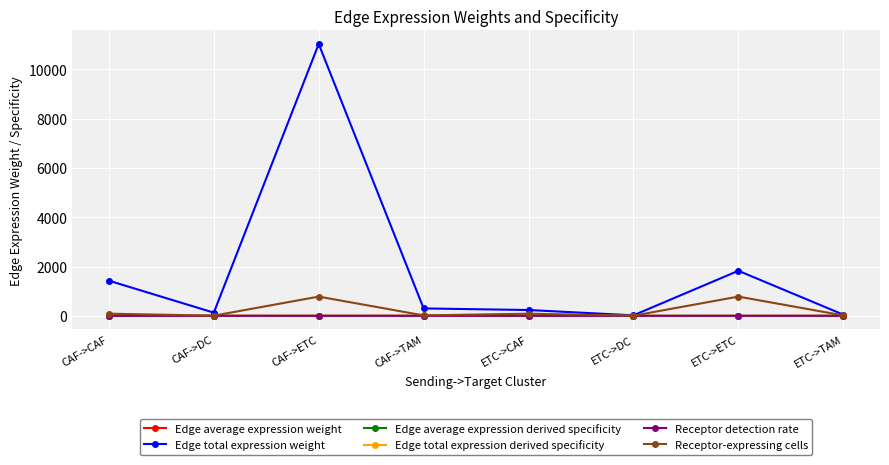

The value of Edge total expression derived specificity at ETC->CAF is 0.0. True or false?

True